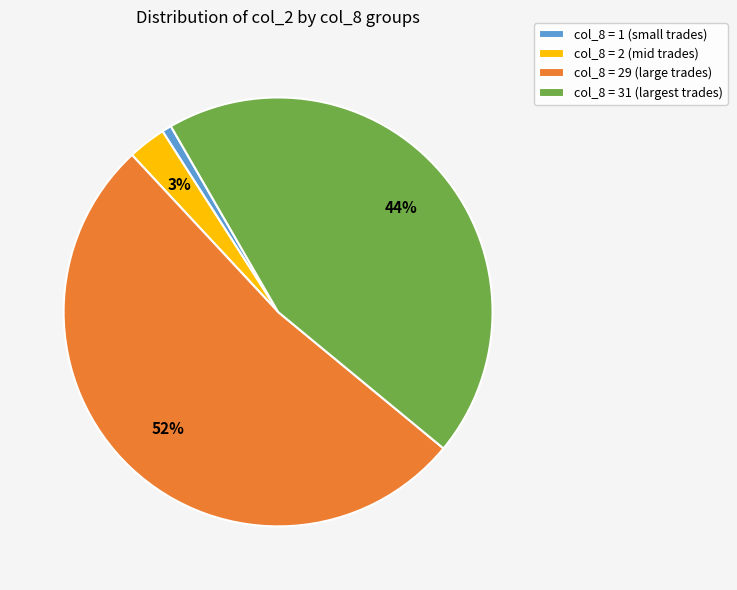

Do col_8 = 2 (mid trades) and col_8 = 31 (largest trades) together represent more than half of the pie?

No